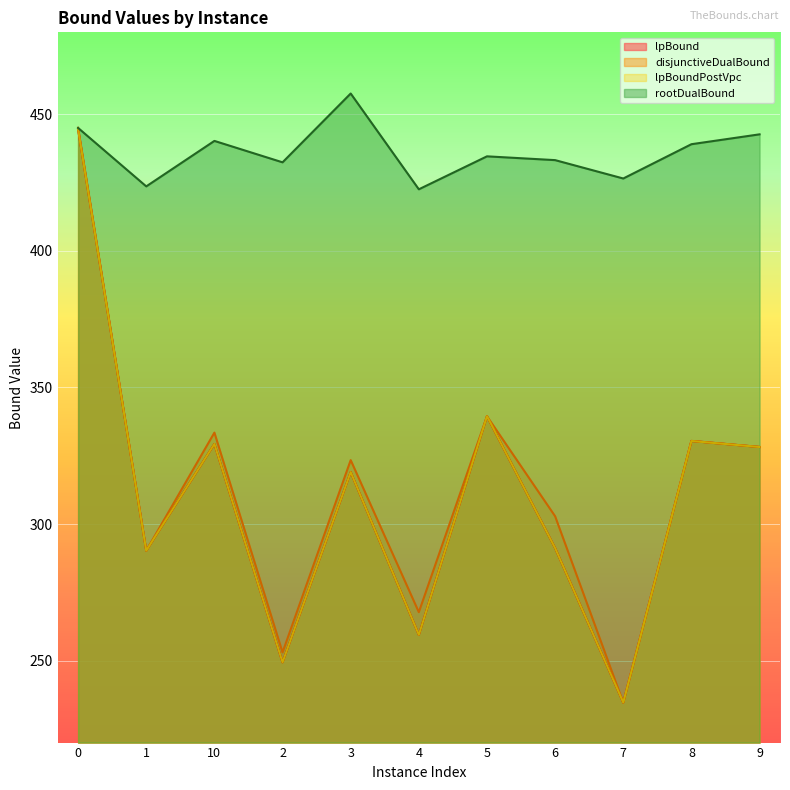

Reading right to left, extract all data points from this chart.

lpBound: 328.2	330.4	234.6	291.2	339.5	259.4	319.0	249.4	329.3	290.3	444.4
disjunctiveDualBound: 328.2	330.4	234.6	302.9	339.5	267.7	323.4	253.0	333.5	290.3	445.1
lpBoundPostVpc: 328.2	330.4	234.6	291.2	339.5	259.4	319.0	249.4	329.3	290.3	444.4
rootDualBound: 442.7	439.0	426.5	433.2	434.6	422.5	457.6	432.4	440.3	423.6	445.0